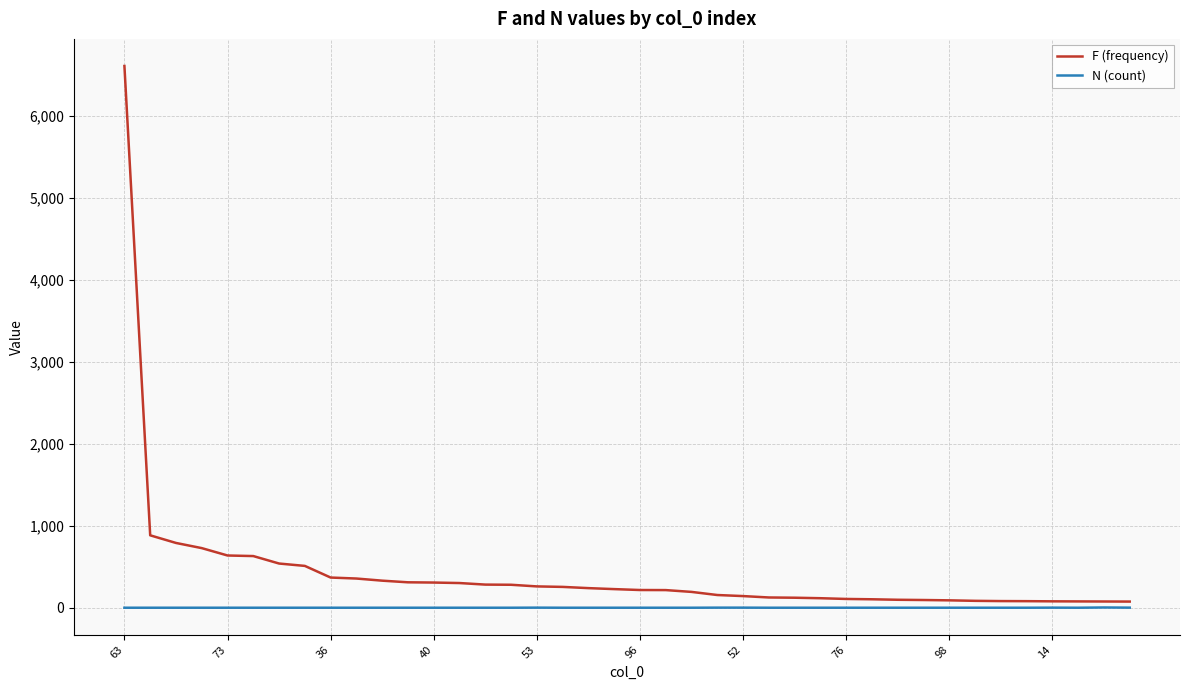

Which series has the largest total across all categories?

F (frequency)